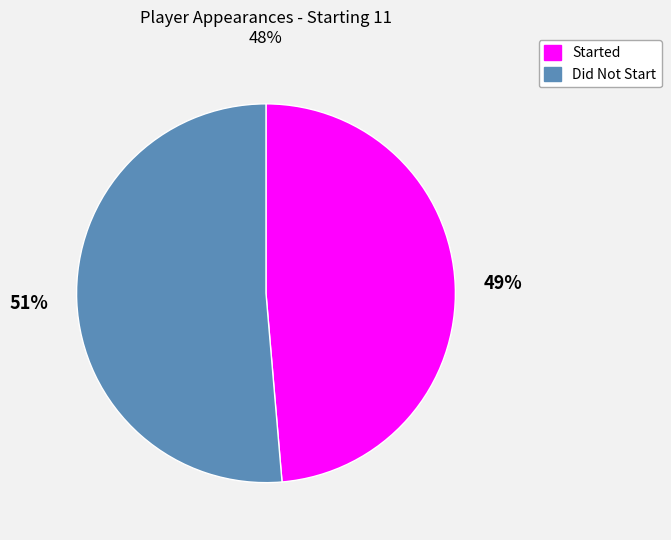

Rank the categories by value from lowest to highest.

Started, Did Not Start